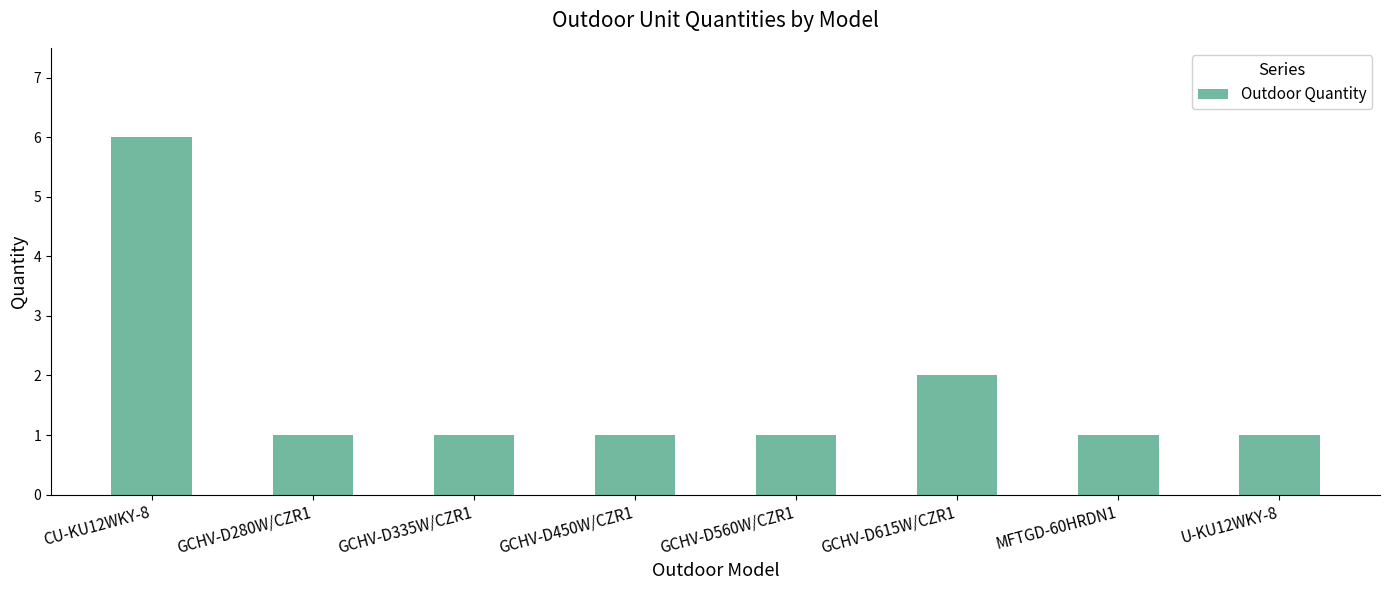

What is the label of the 3rd bar from the right?

GCHV-D615W/CZR1